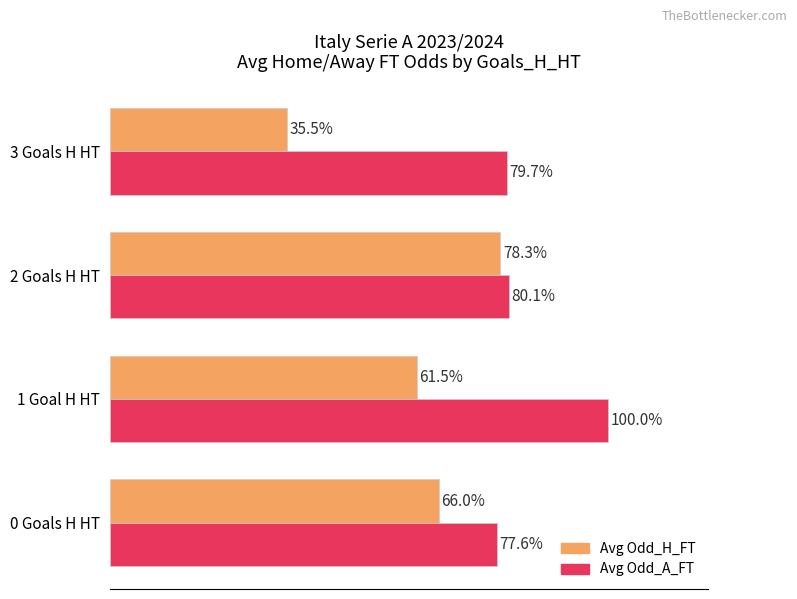

Which series has the largest total across all categories?

Avg Odd_A_FT